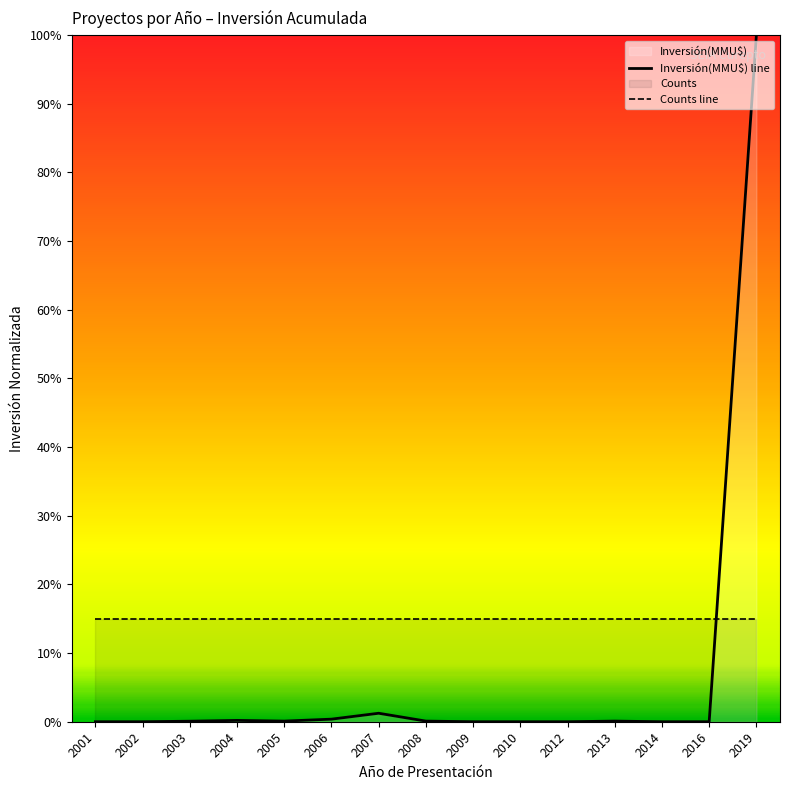

At which label is the value closest to 0?

2001